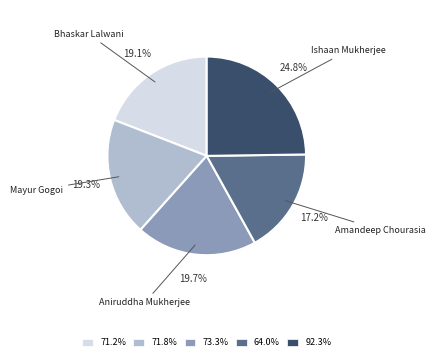

Is there any slice that represents more than half of the pie?

No